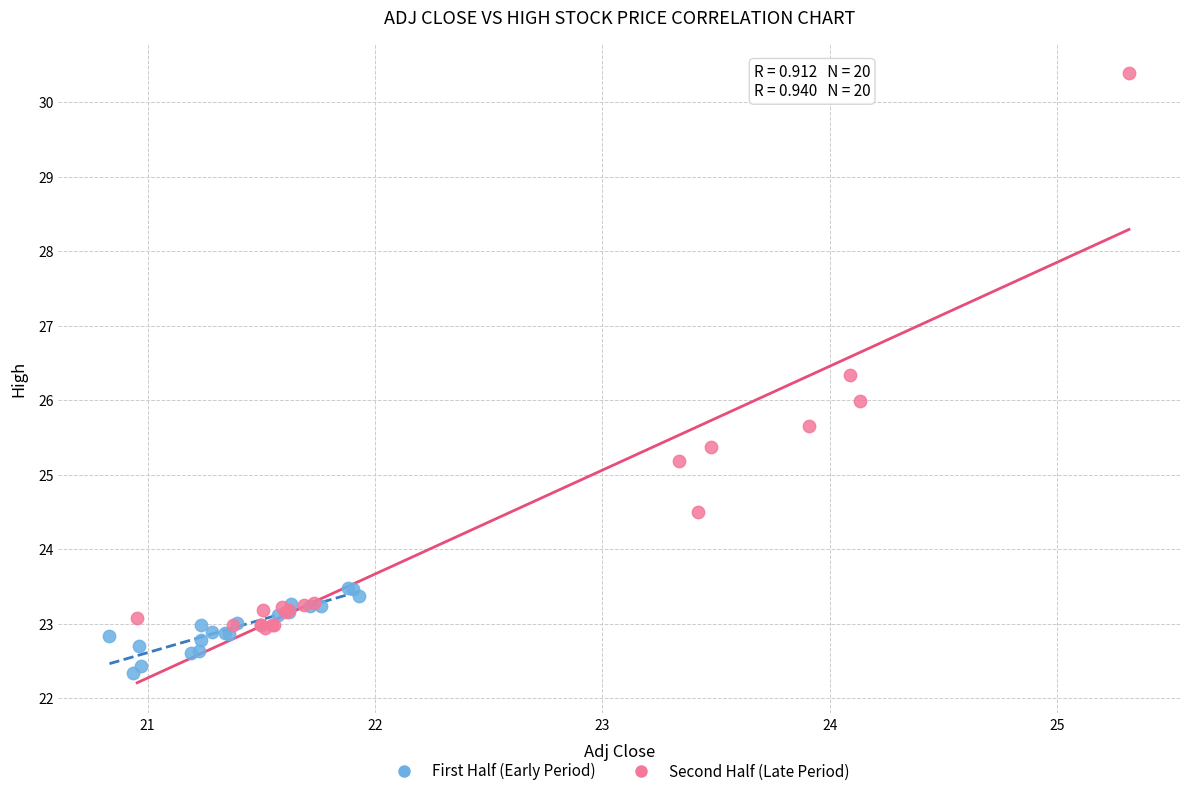

Which series contains the highest Y value?

Second Half (Late Period)